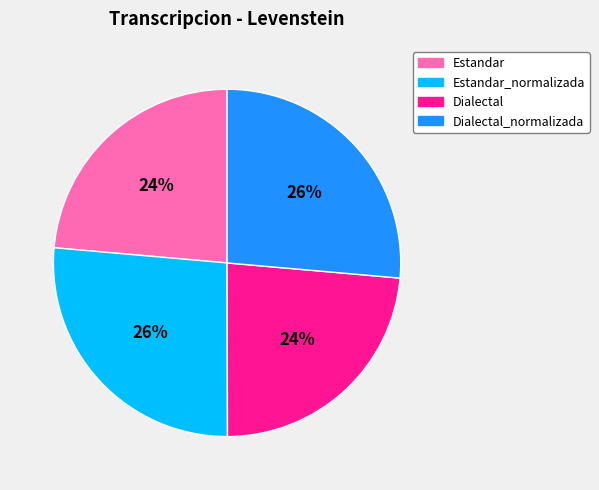

True or false: Estandar accounts for 24% of the total.

True